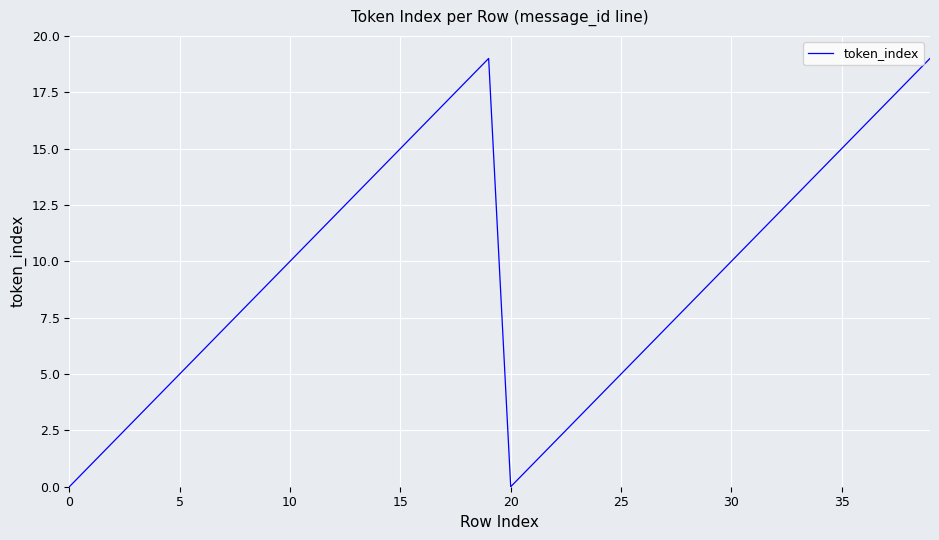

What is the difference between the maximum and minimum values?

19